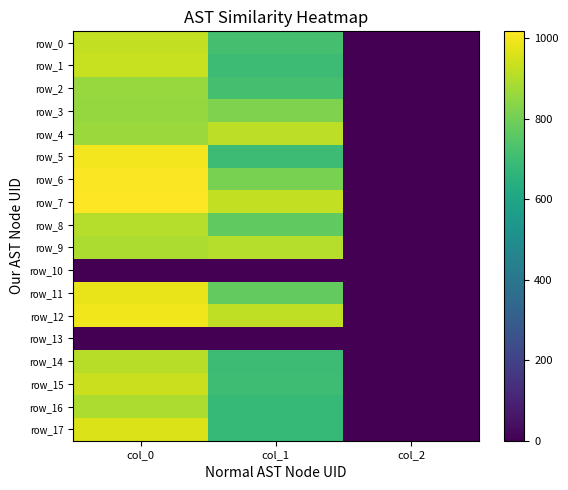

What is the sum of all row_1 values?

1630.6